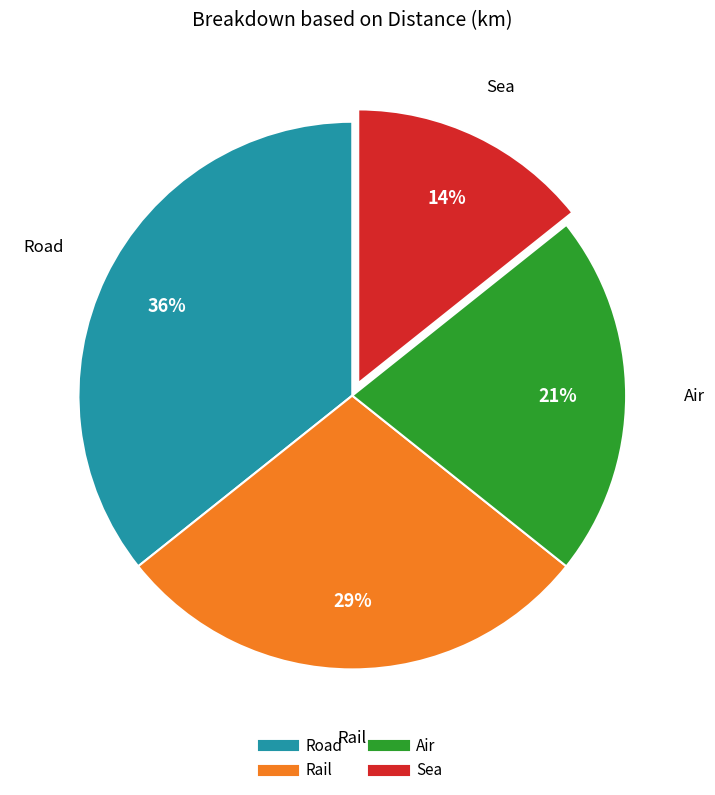

Is it true that Rail is 35% of the pie?

False